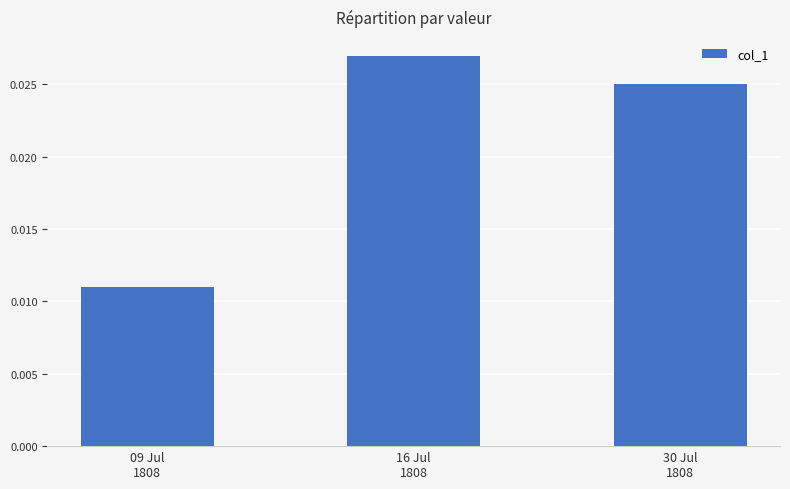

Which has a higher value, 09 Jul
1808 or 30 Jul
1808?

30 Jul
1808